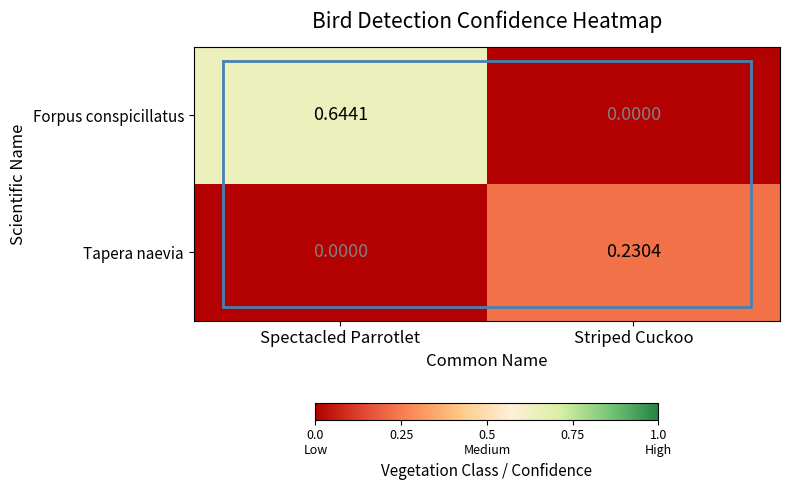

How many data points does each series have?

2